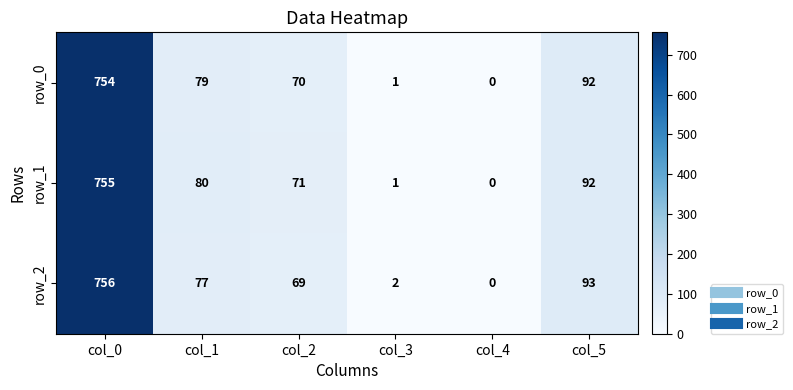

At which label is row_1 closest to 377?

col_5